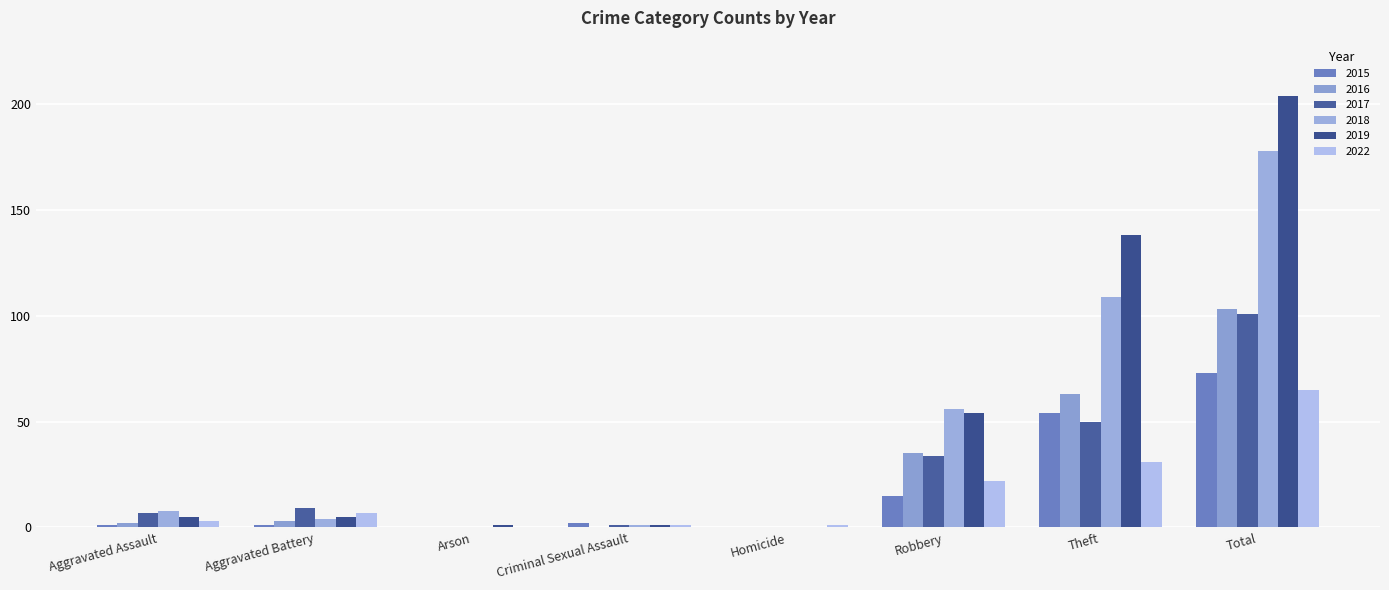

Rank the series by their maximum value, from highest to lowest.

2019, 2018, 2016, 2017, 2015, 2022